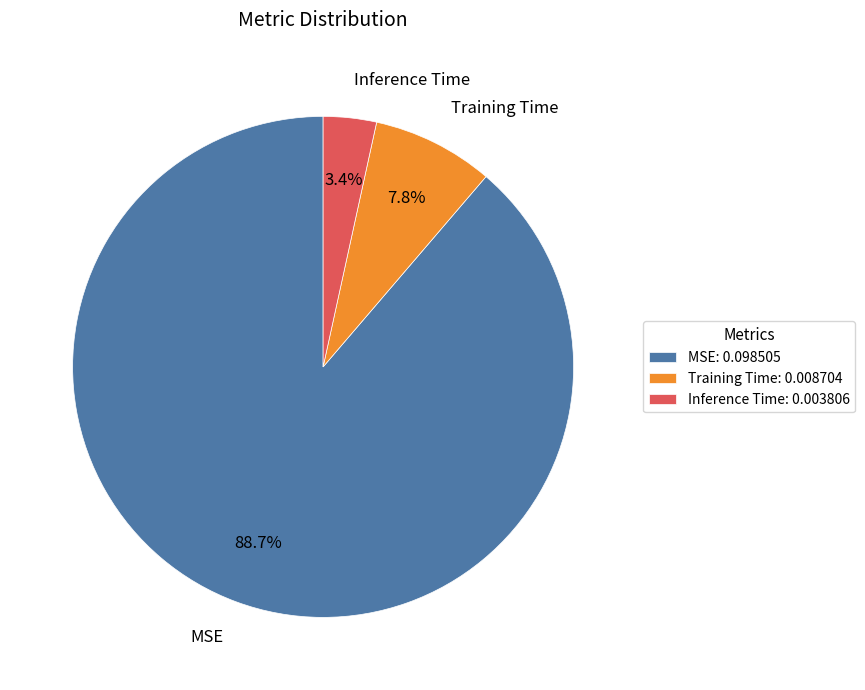

True or false: MSE accounts for 89% of the total.

True